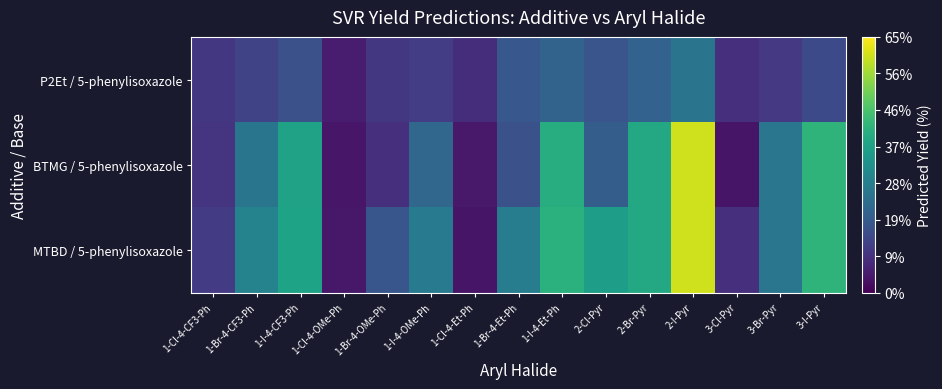

At which category is the sum across all series the highest?

2-I-Pyr